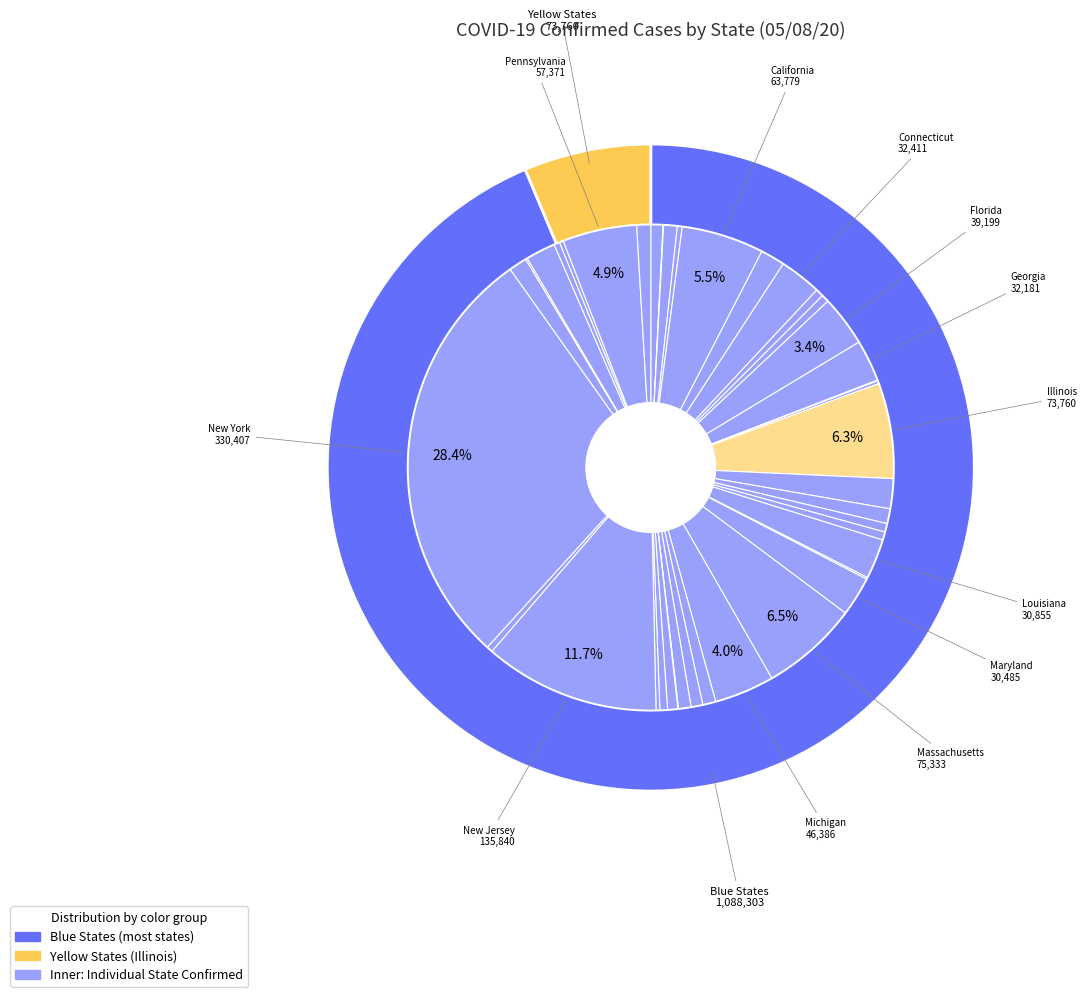

Does any single category account for the majority?

No